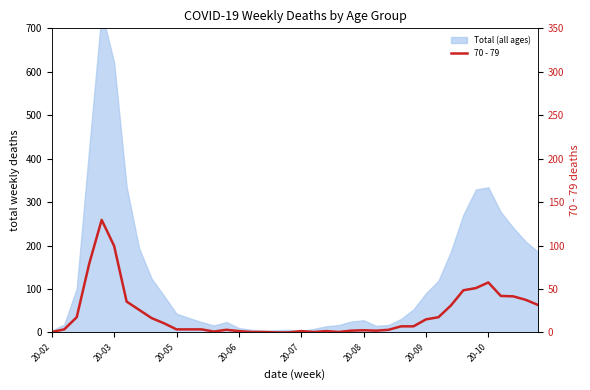

How many values are below 14?

20